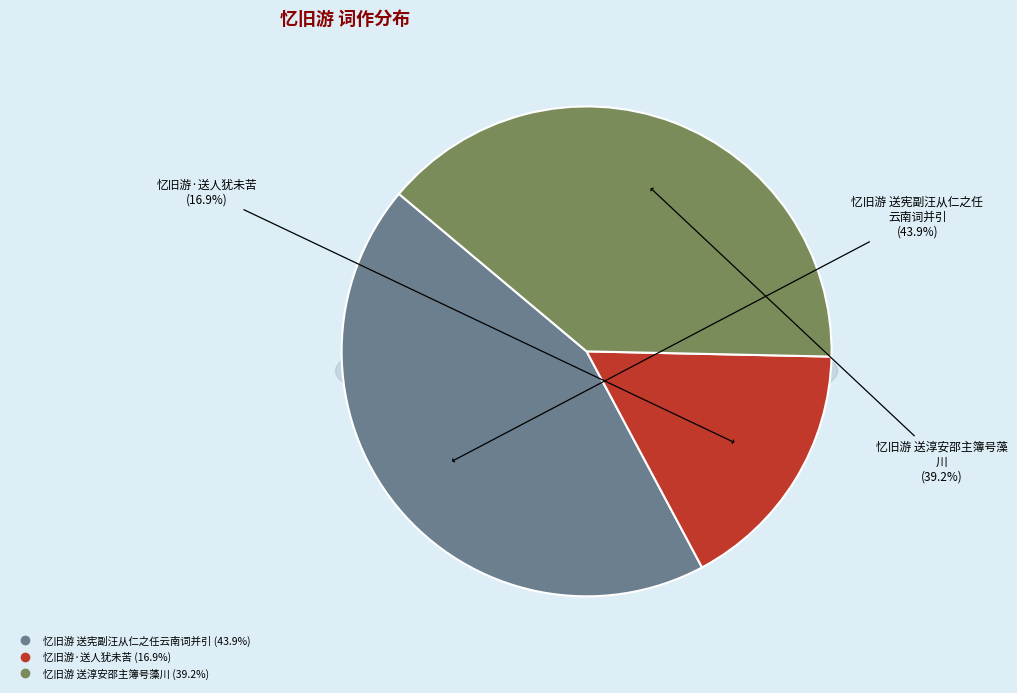

Count the number of slices in the pie.

3